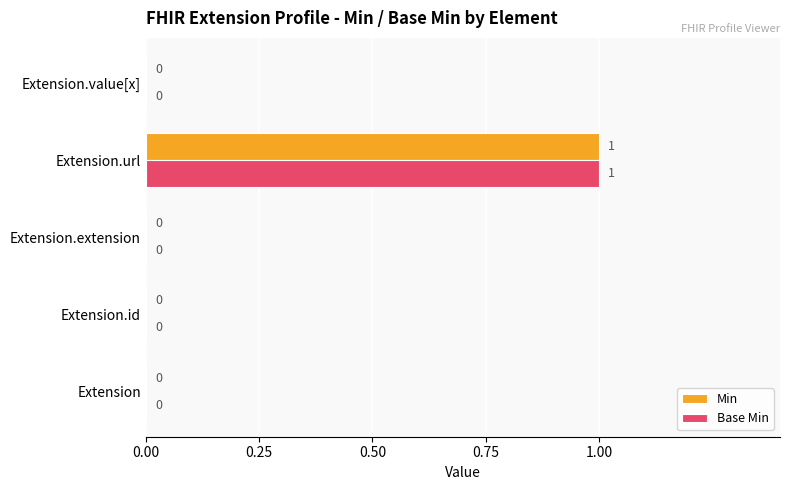

True or false: Base Min has a value of 0 at Extension.

True